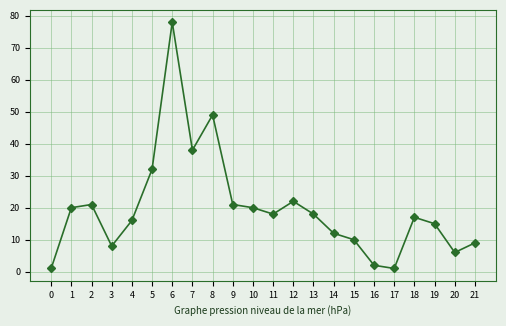

What is the change in value from 17 to 21?

+8